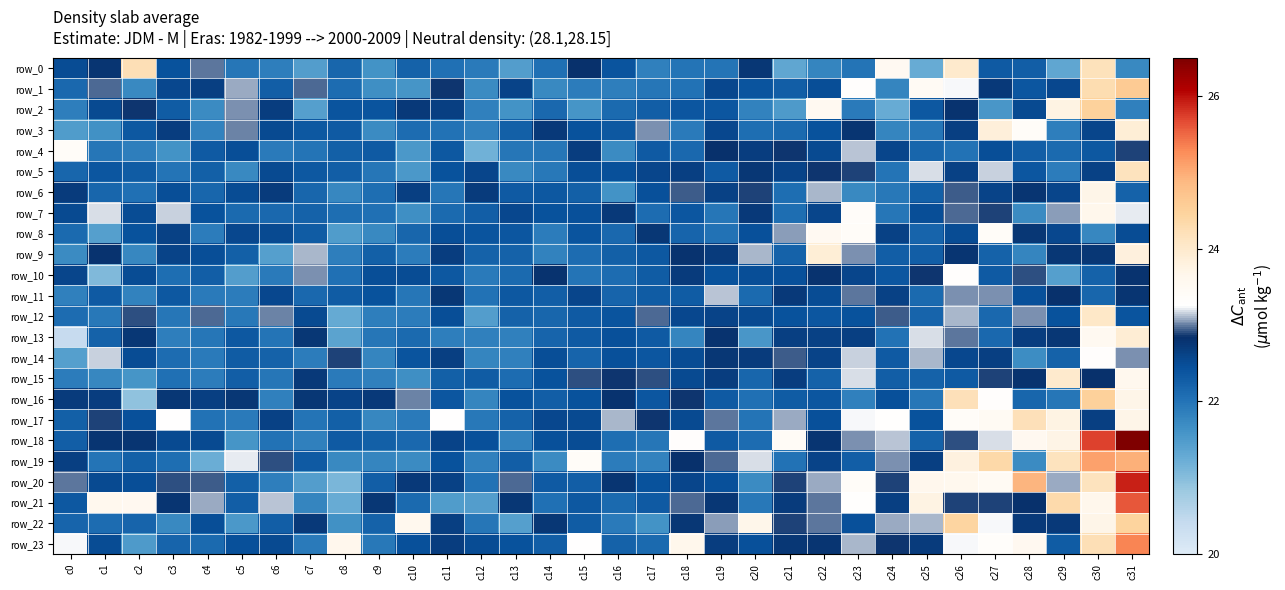

What is the sum of the row_3 values at c23 and c13?

45.0